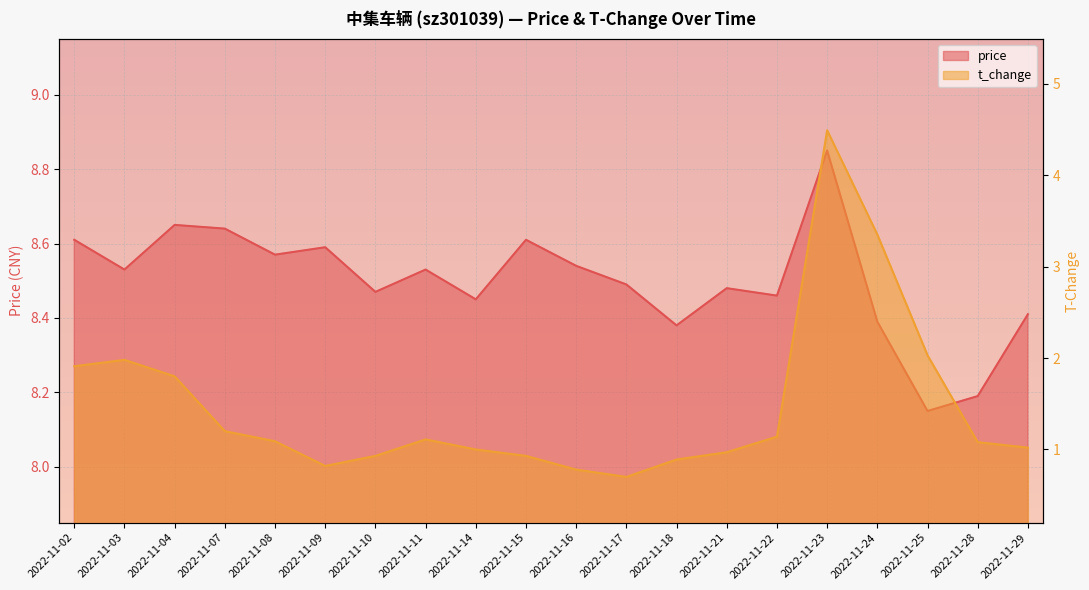

True or false: t_change and price cross at least once.

False